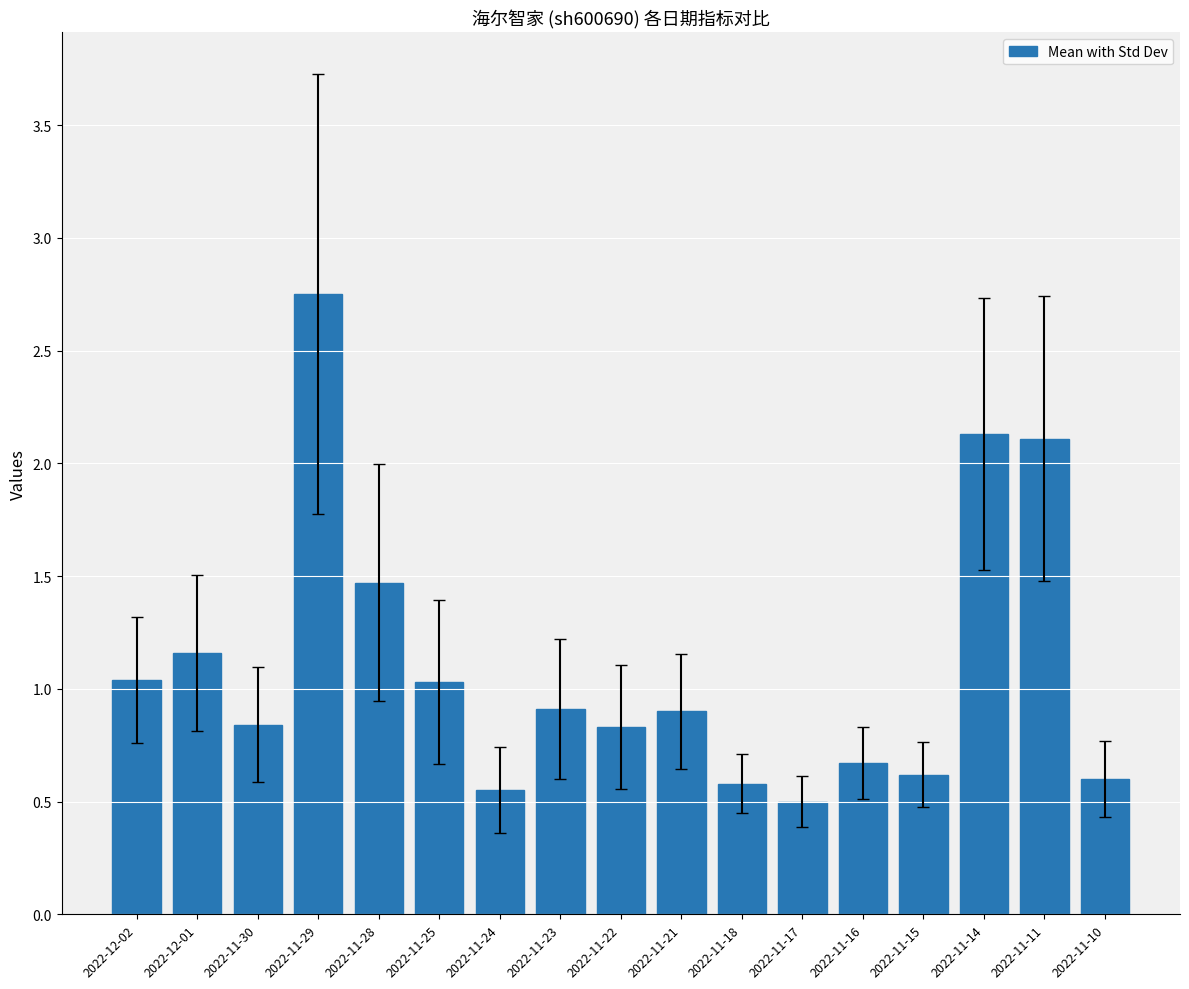

Does the chart contain stacked bars?

No